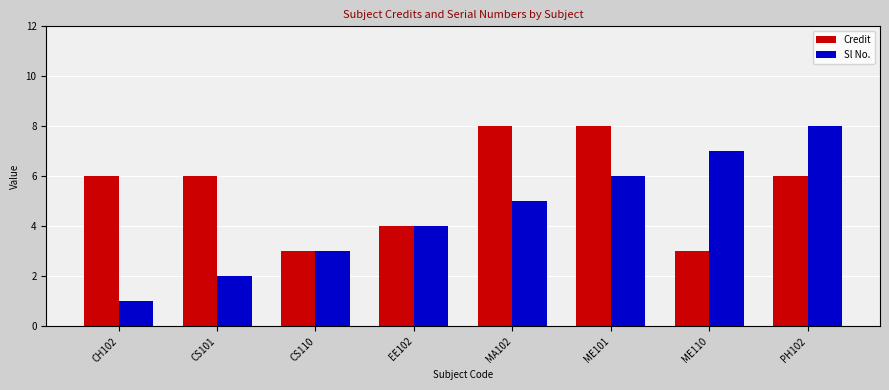

Read the Sl No. value at CS110.

3